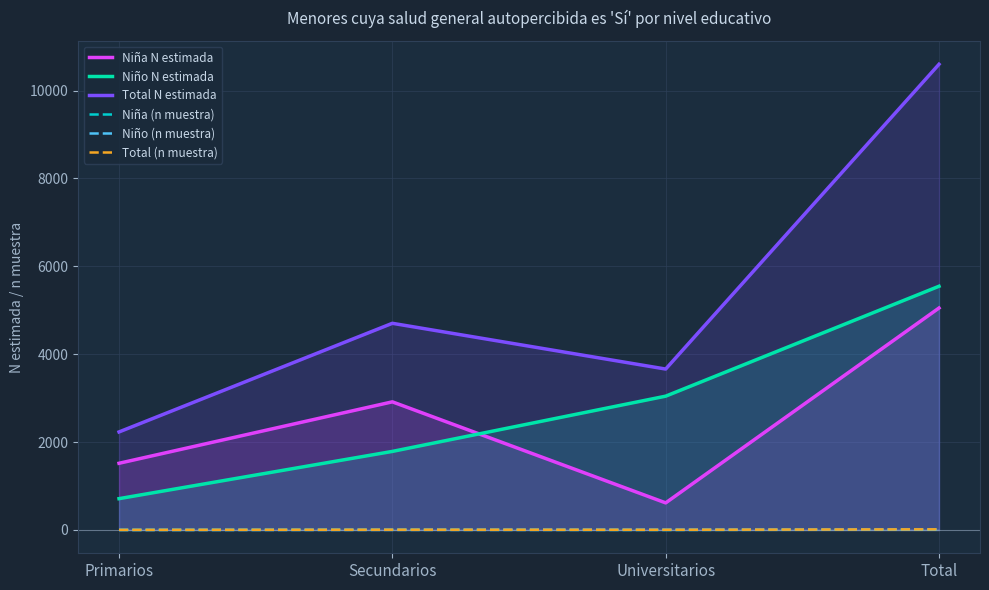

Is the value of Niño (n muestra) at Total greater than the value of Niño N estimada at Primarios?

No